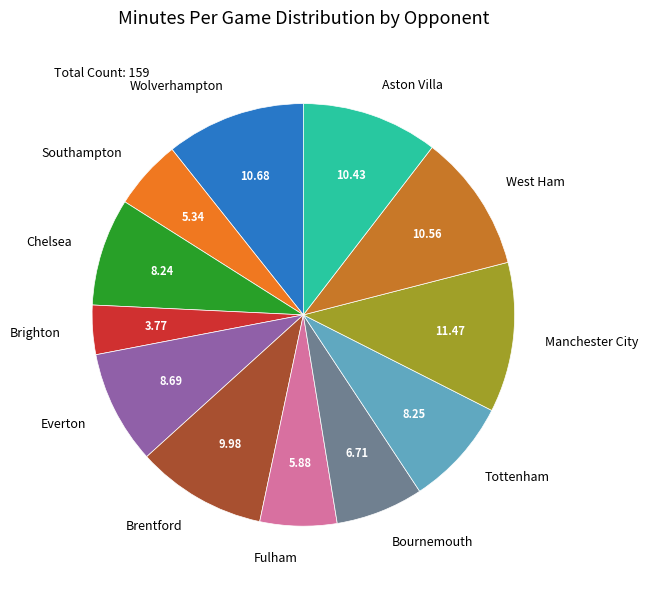

Which has a higher value, Brentford or West Ham?

West Ham